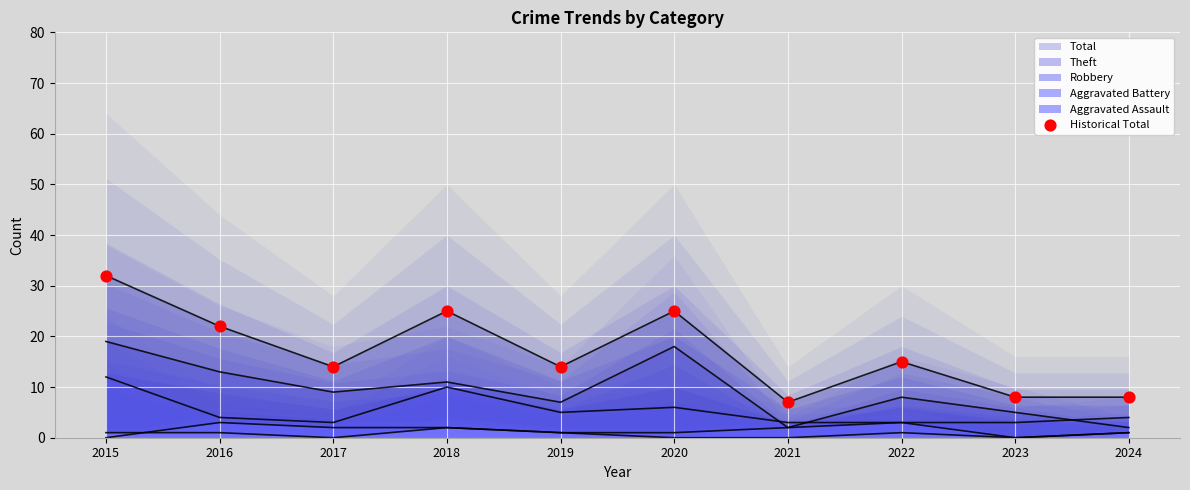

What is the ratio of the value at 2017 to the value at 2023?

1.8